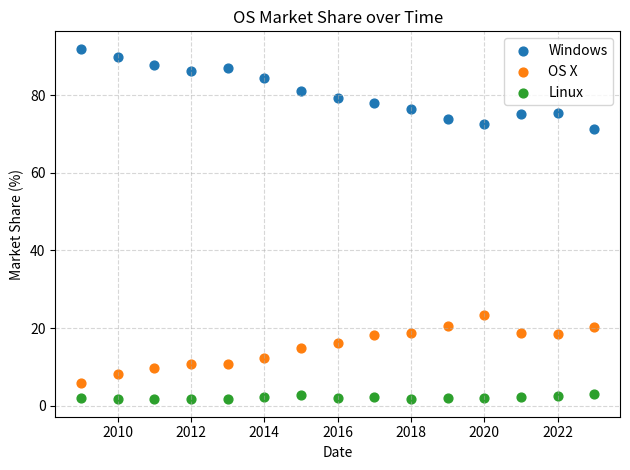

Across all data points, what is the range of Y values (max minus min)?

90.3